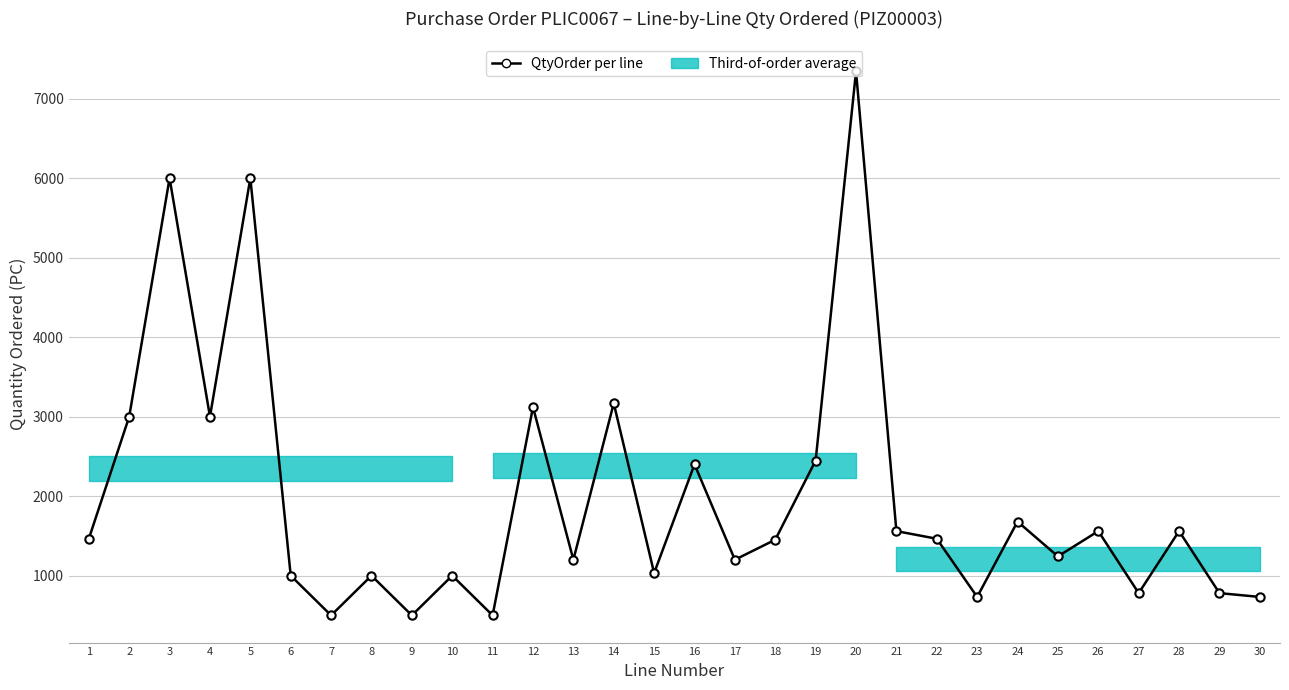

What is the difference between the values at 29 and 12?

2340